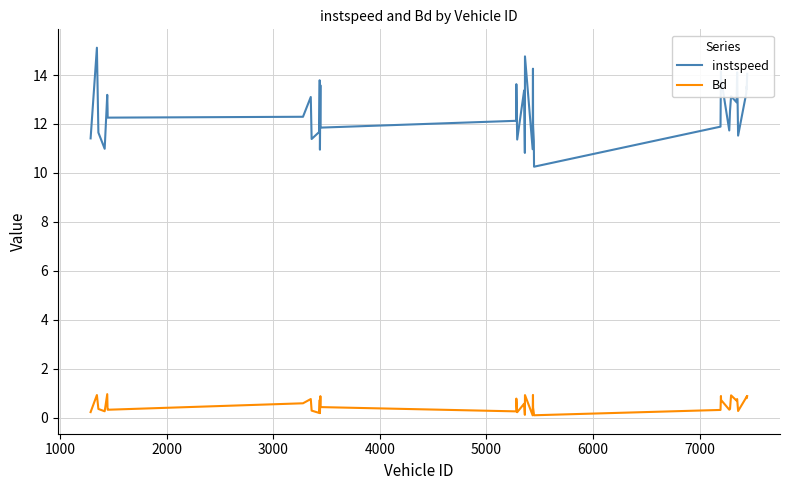

True or false: instspeed and Bd cross at least once.

False